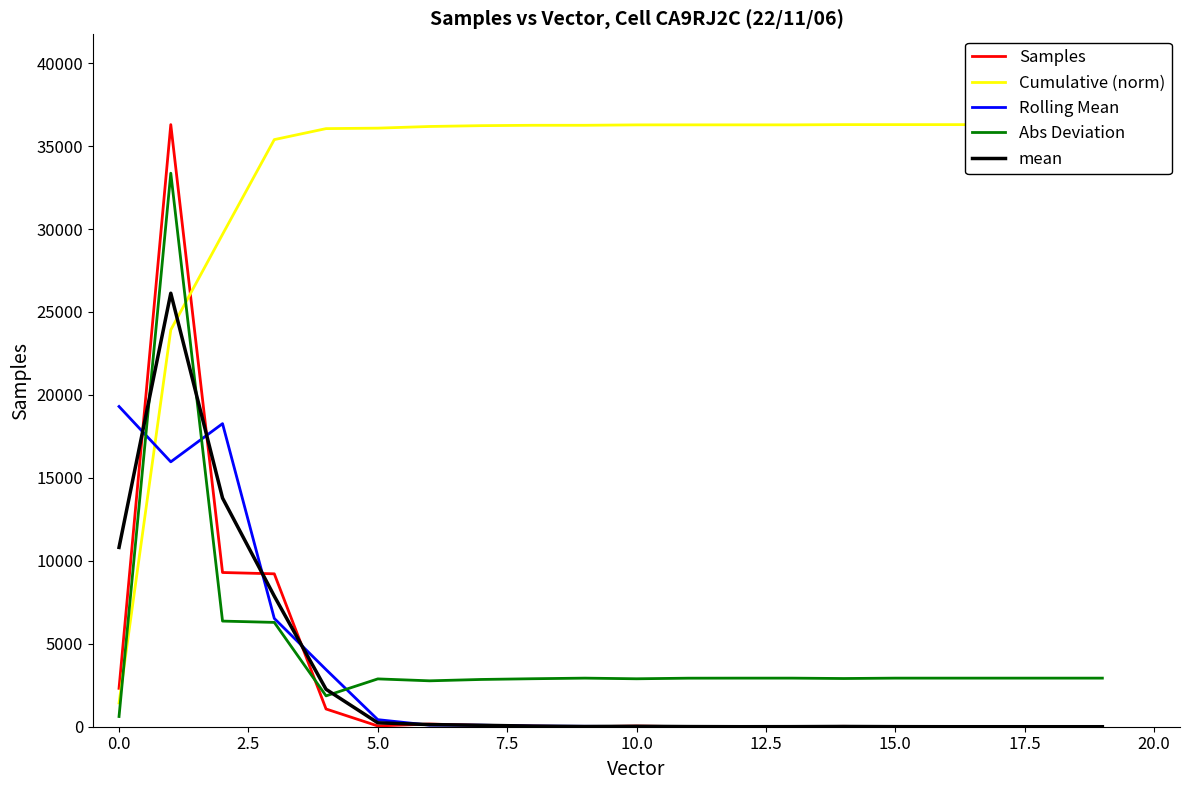

What is the value of the mean point at the 6th from the left?

235.8